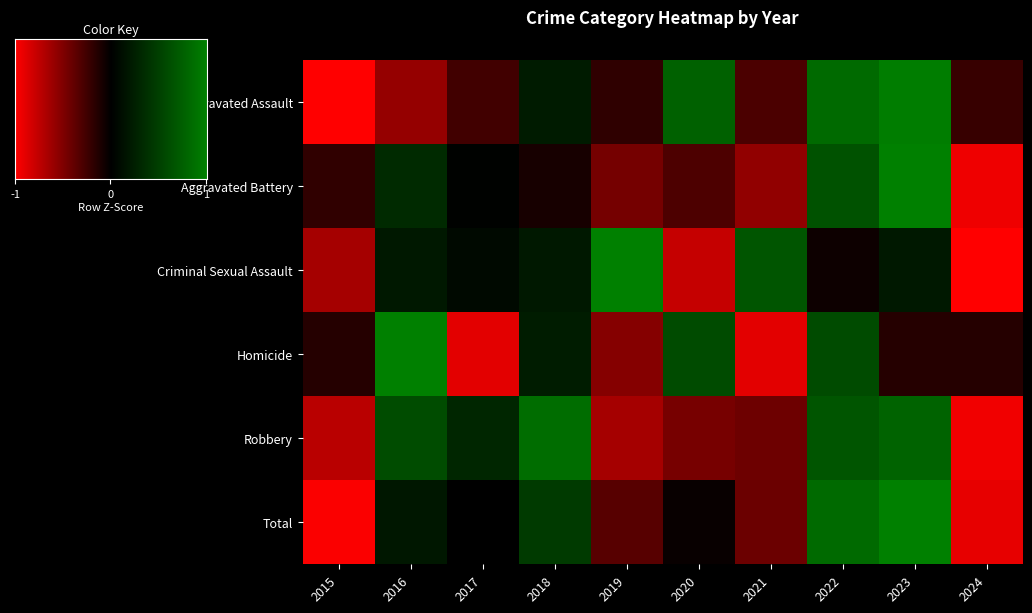

Between 2019 and 2024, which series saw the biggest shift?

Criminal Sexual Assault